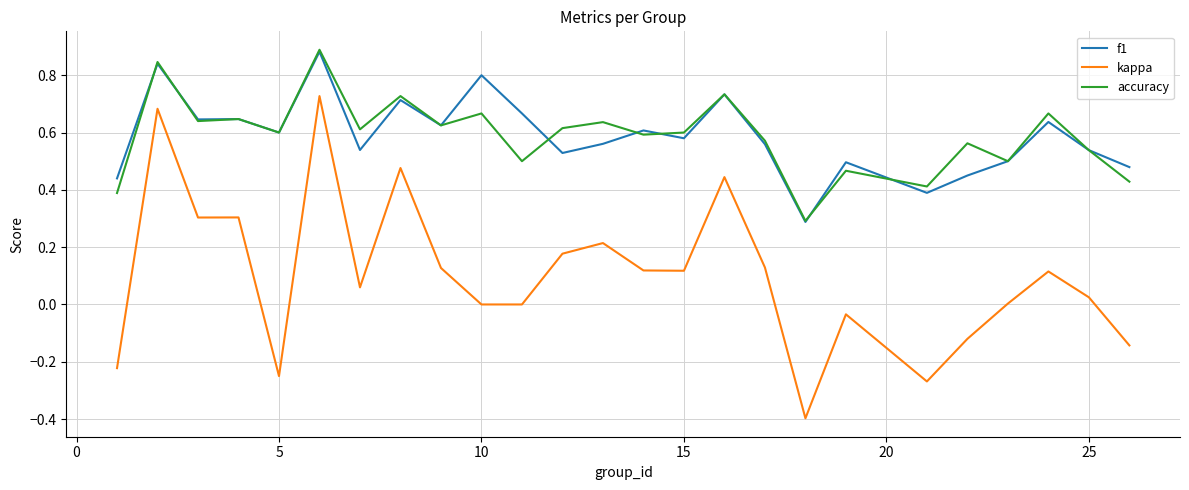

What is the lowest value of the kappa series?

-0.4